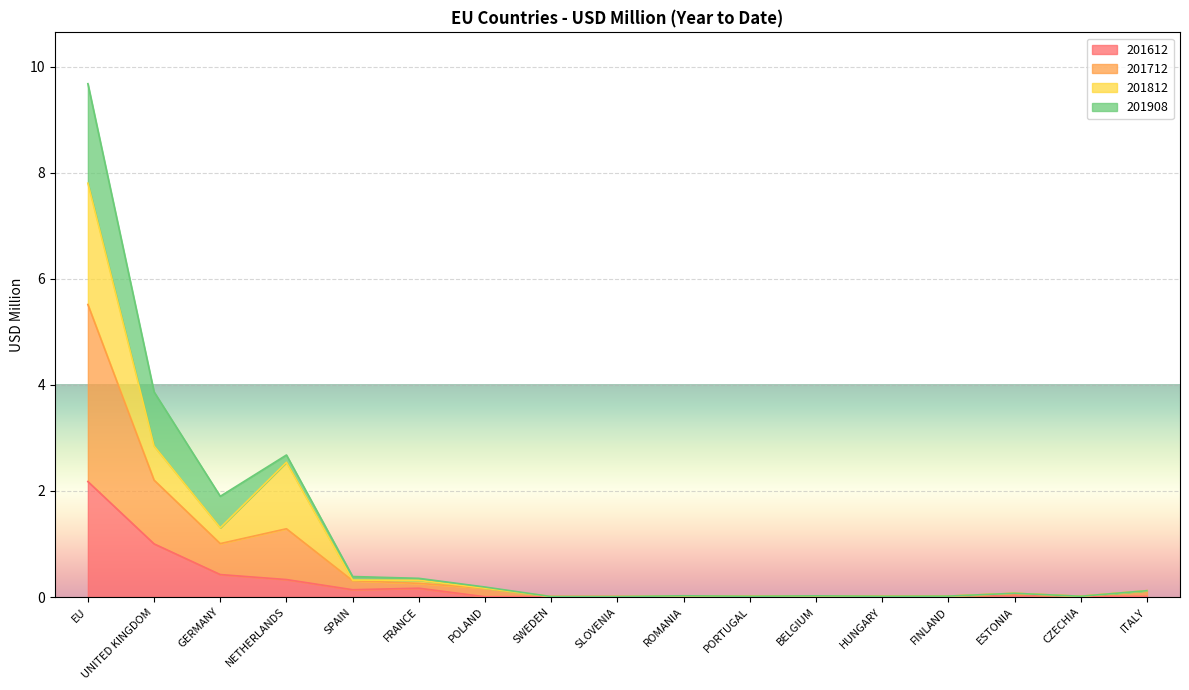

What is the sum of the 201612 values at PORTUGAL and NETHERLANDS?

0.3